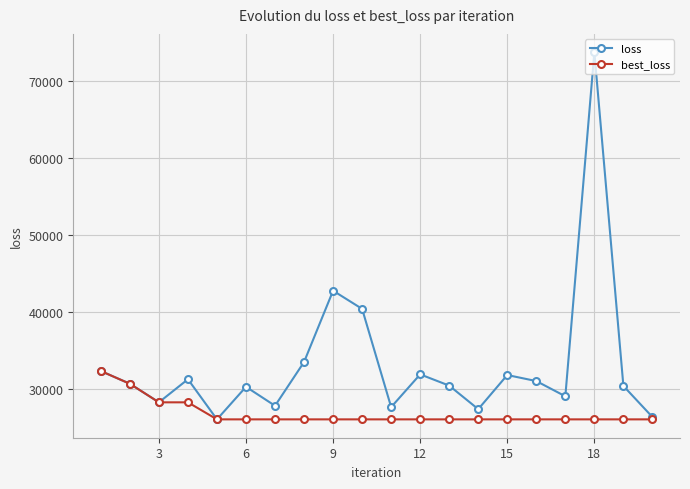

Rank the series by their maximum value, from lowest to highest.

best_loss, loss